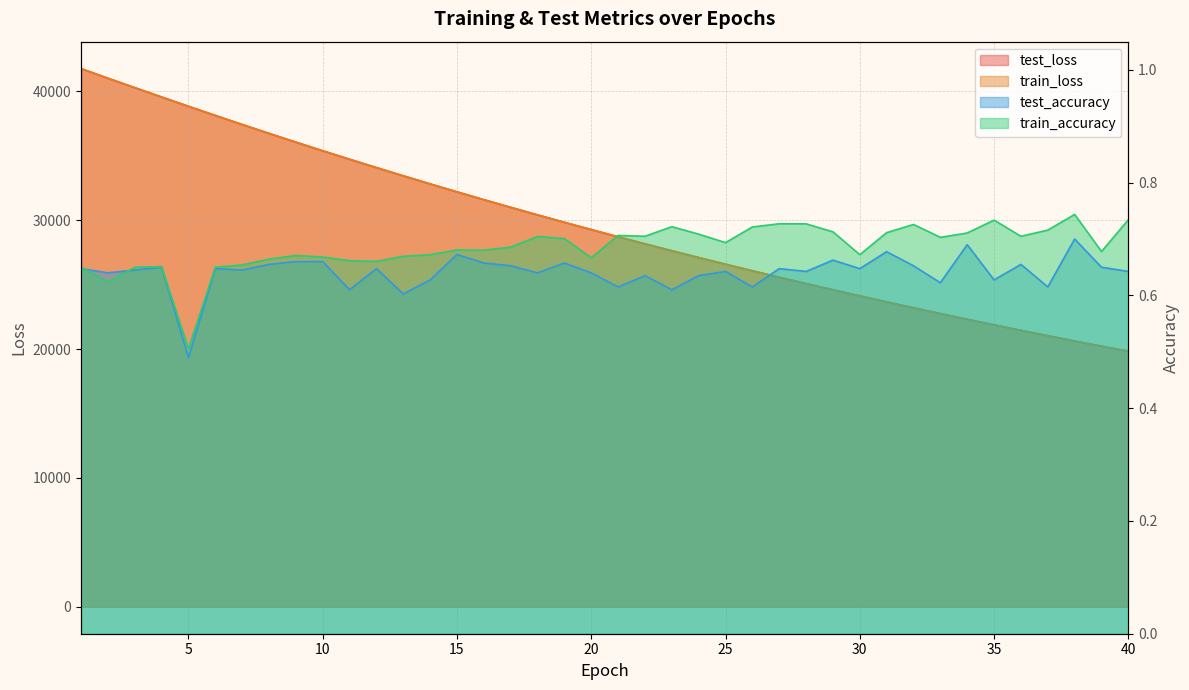

What are all the series names shown in the legend?

test_loss, train_loss, test_accuracy, train_accuracy